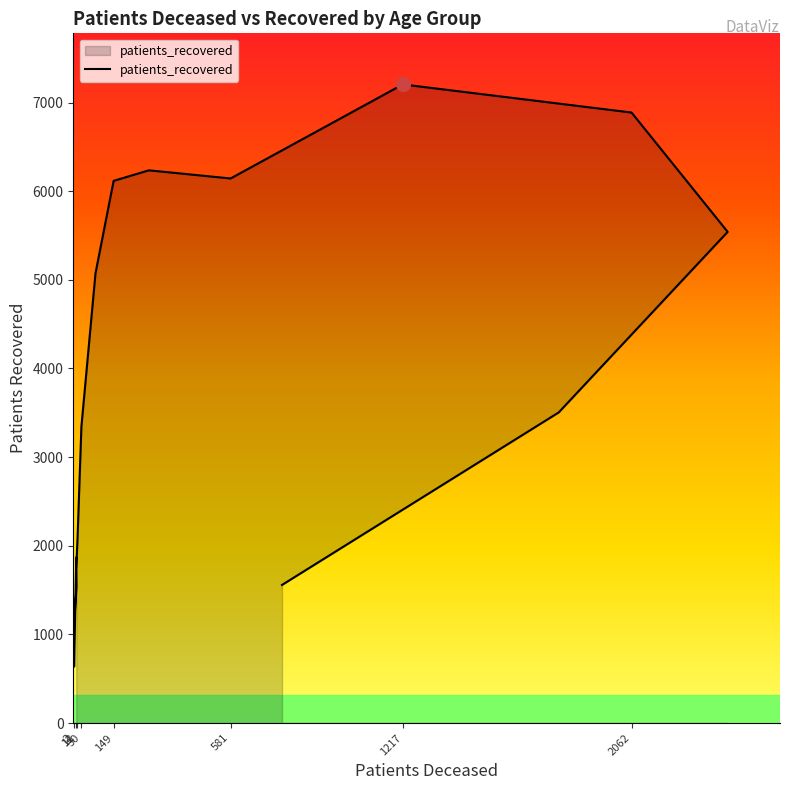

What is the smallest value displayed?

637